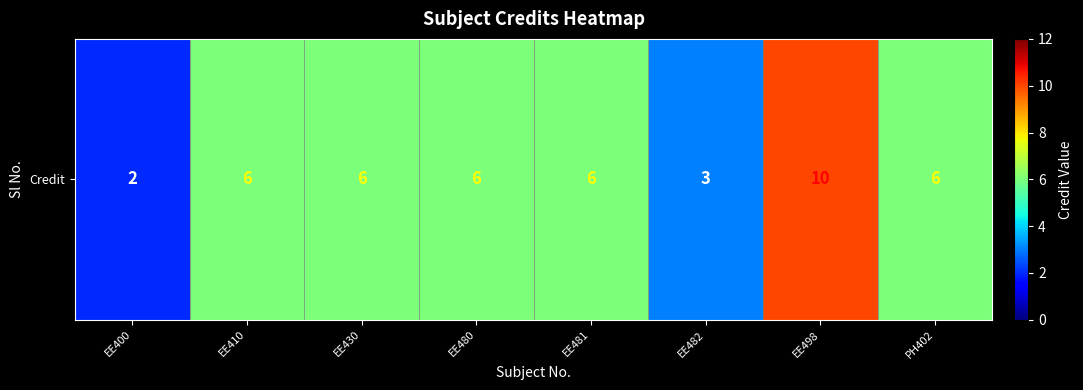

The chart shows a value of 8 at EE430. True or false?

False